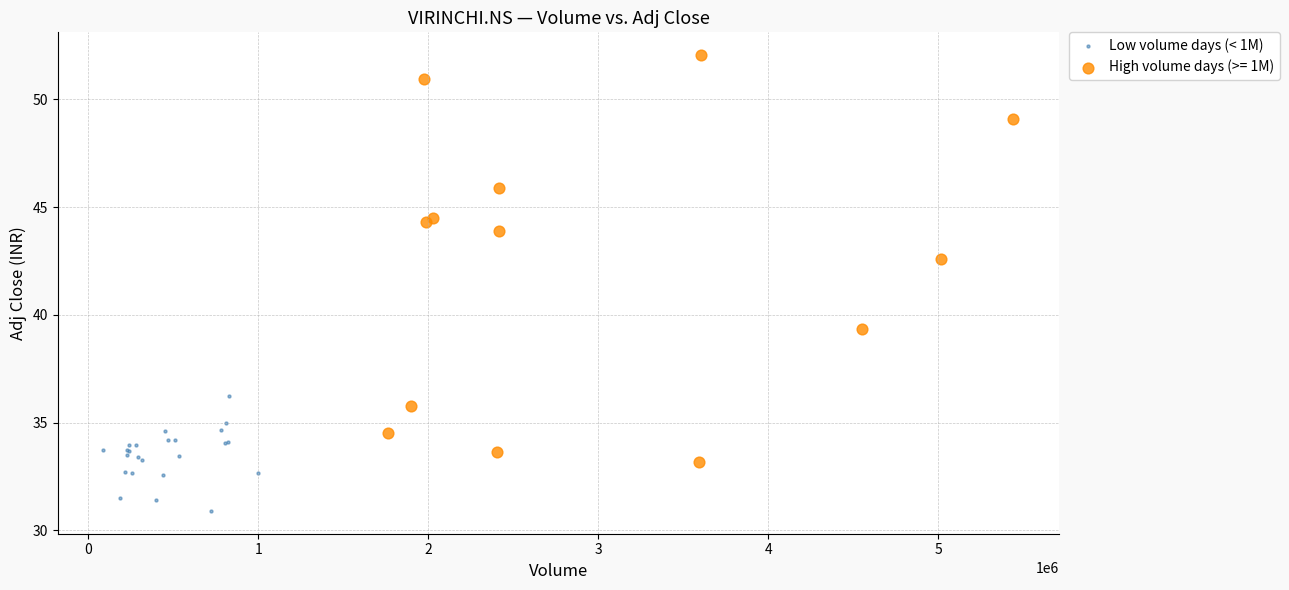

Which series has the widest spread of Y values?

High volume days (>= 1M)